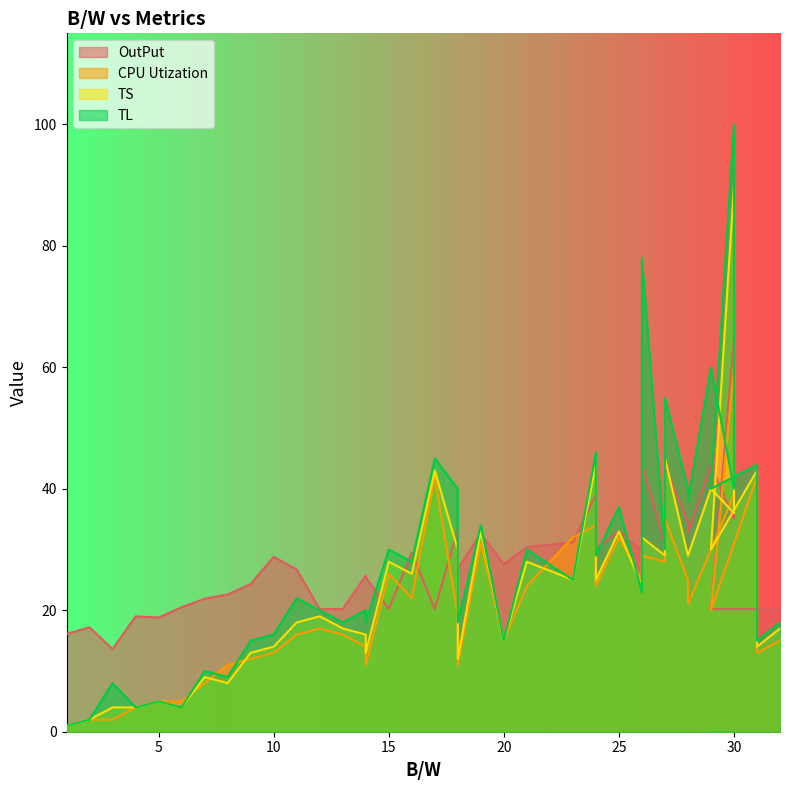

The value of TS at 31 is 14.3. True or false?

False